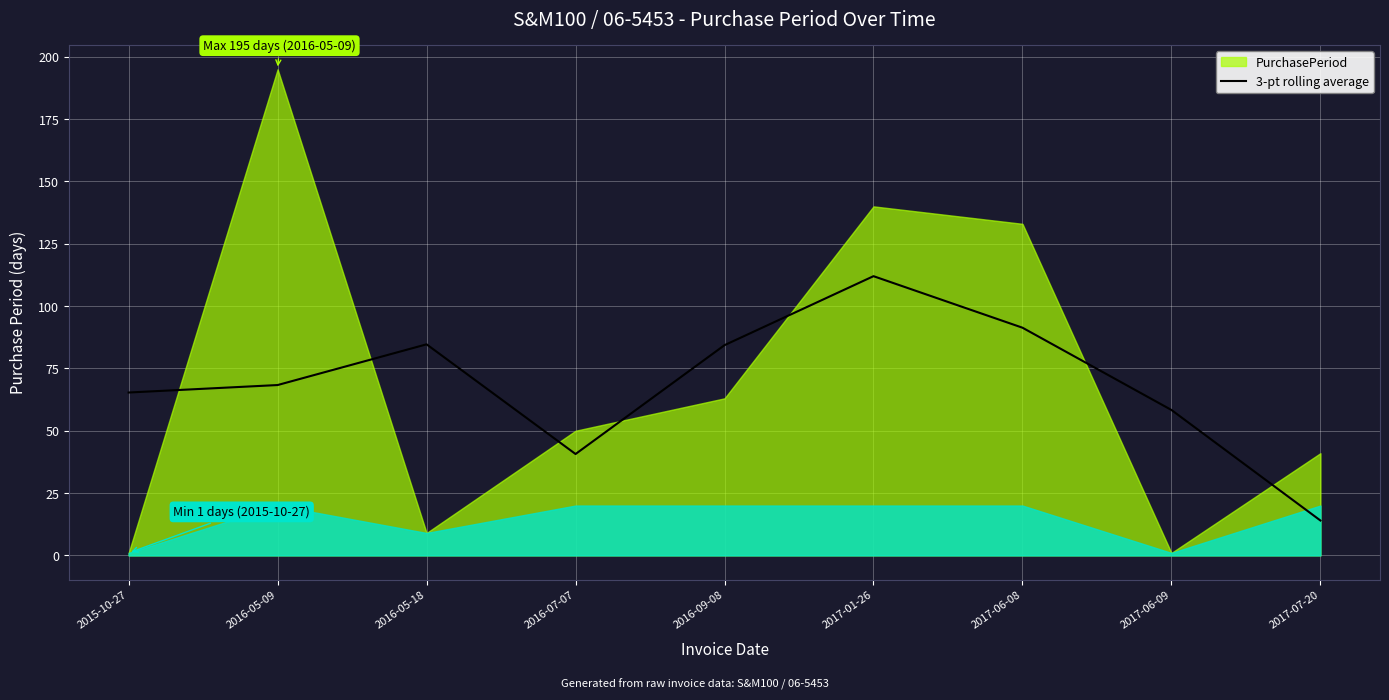

How many interior local valleys (lower than both neighbors) does the data have?

1